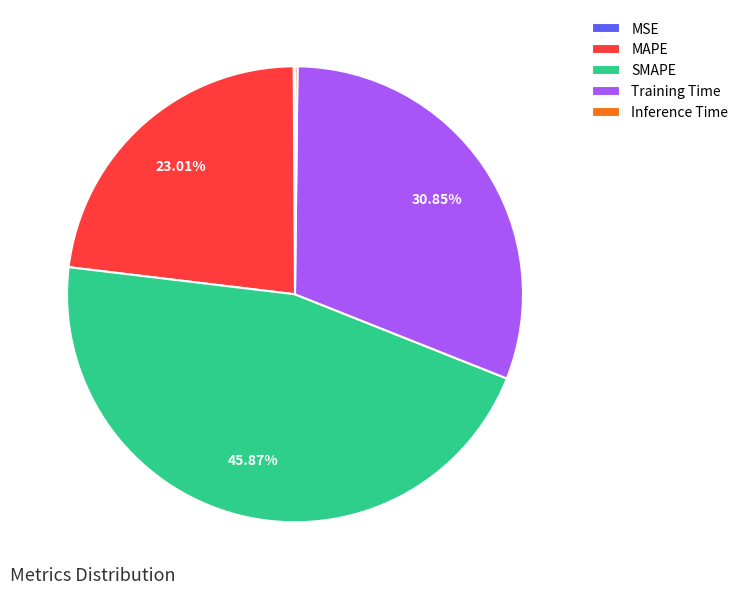

To the nearest percent, what portion does Training Time represent?

31%